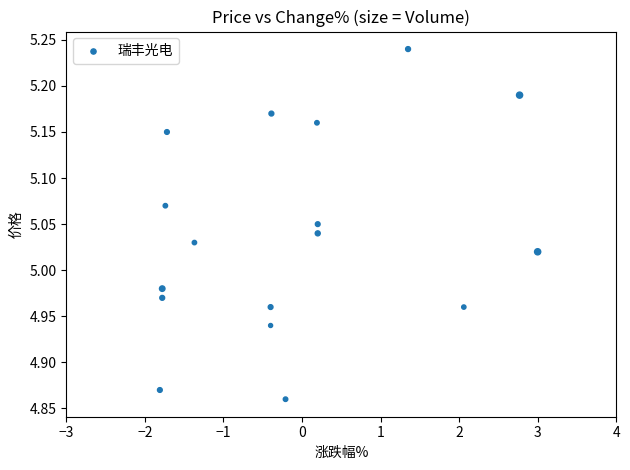

What is the range of X values (max minus min)?

4.8